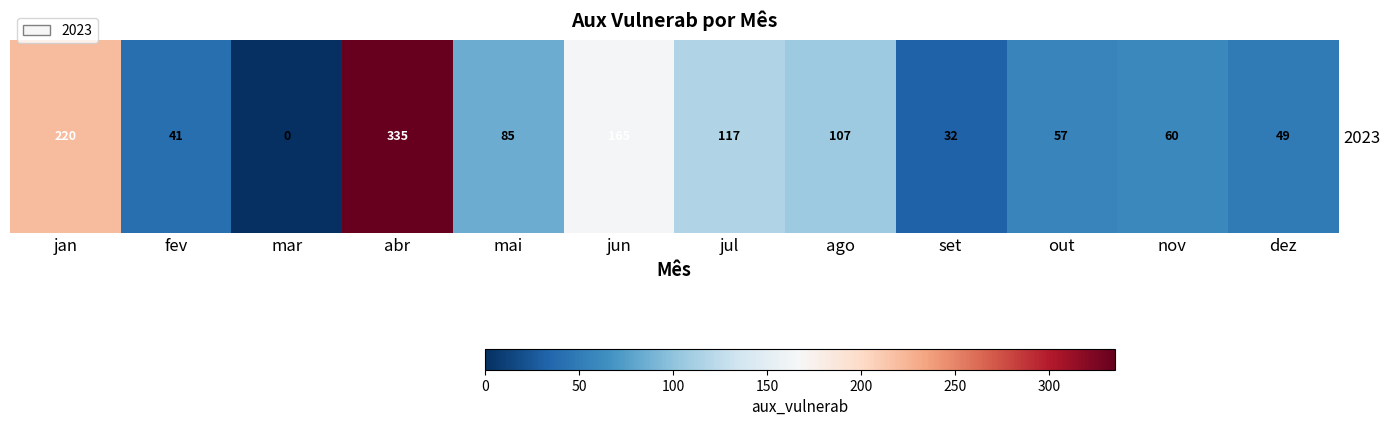

Which category has the highest value across all series?

abr